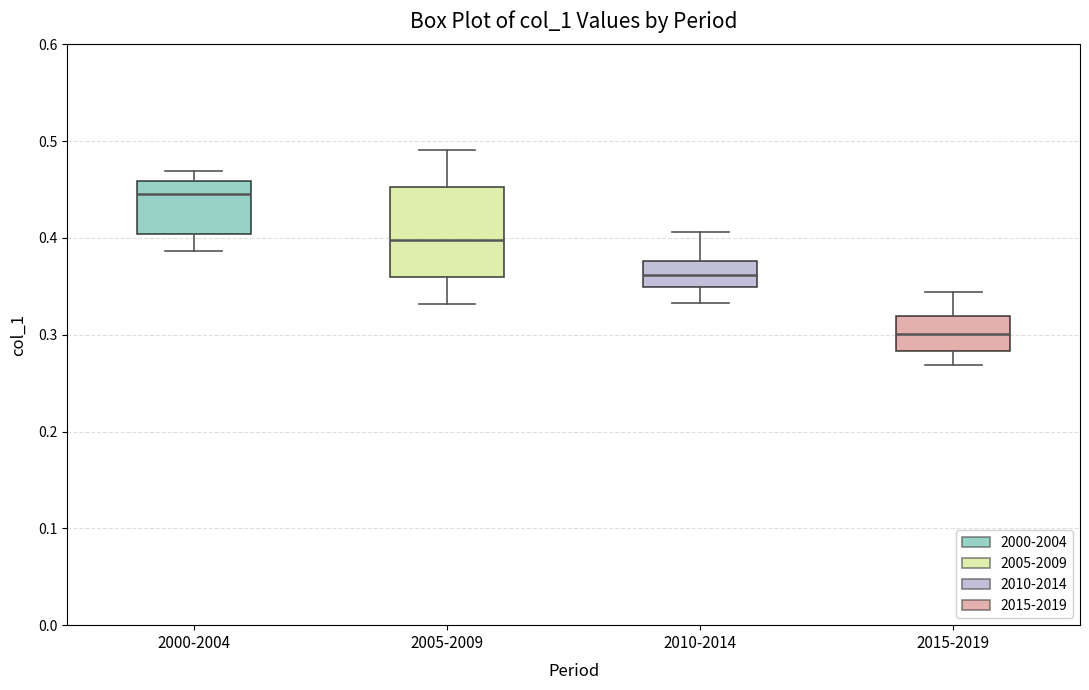

Reading left to right, read every box against the y-axis: the position of its median line, the range the box covers, and the ends of its whiskers. The values are not printed on the chart, so give them approximately, as read against the axis.

2000-2004: median 0.45, box 0.40 to 0.46, whiskers 0.39 to 0.47
2005-2009: median 0.40, box 0.36 to 0.45, whiskers 0.33 to 0.49
2010-2014: median 0.36, box 0.35 to 0.38, whiskers 0.33 to 0.41
2015-2019: median 0.30, box 0.28 to 0.32, whiskers 0.27 to 0.34